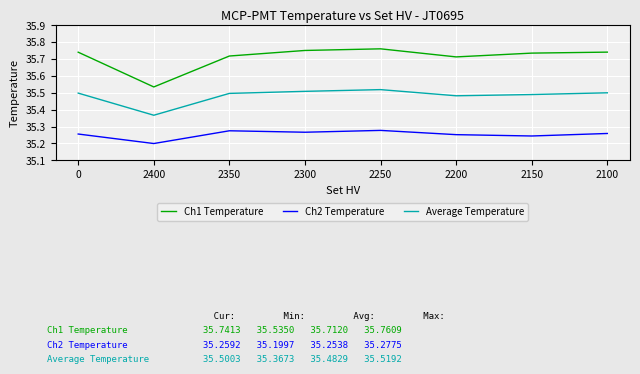

What position from the left is 2150?

7